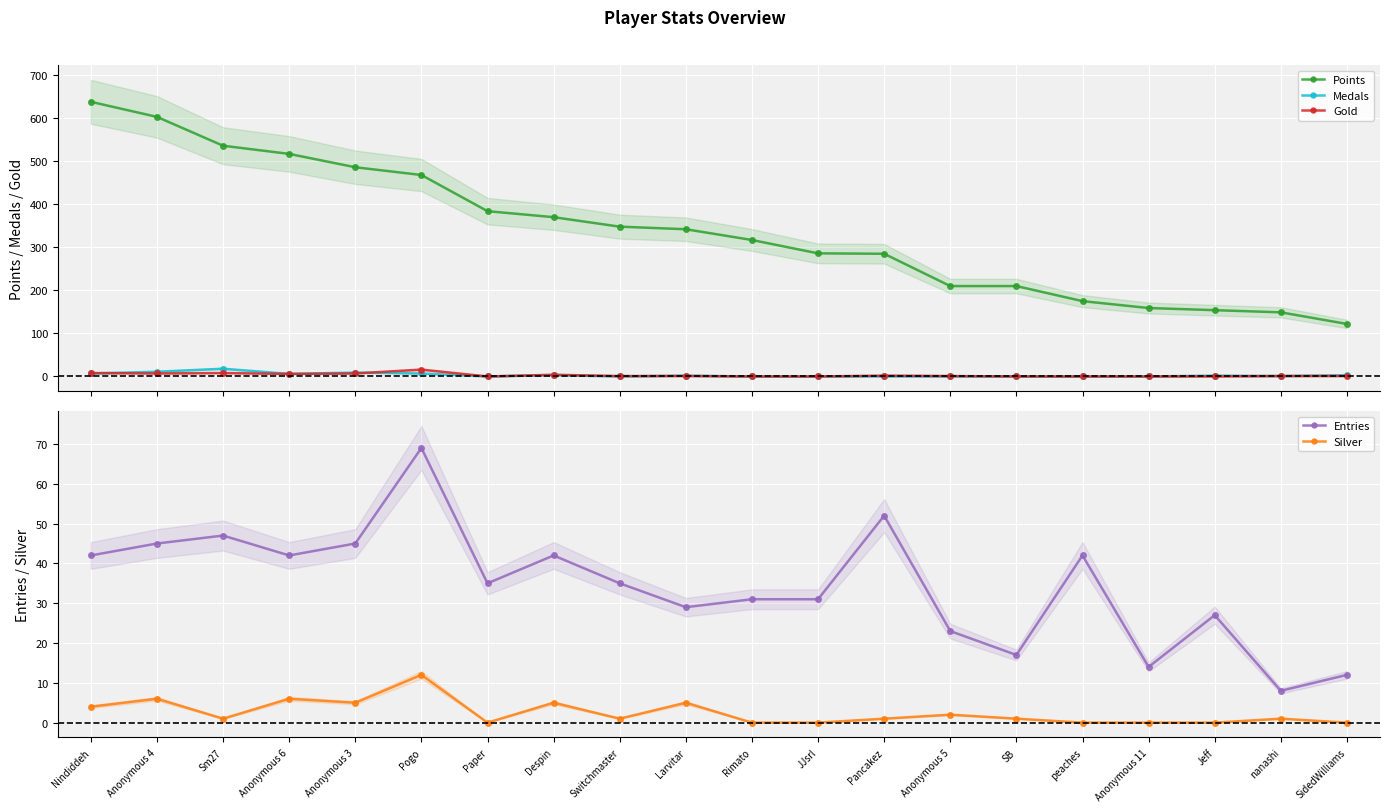

What is the label of the 9th point from the right?

JJsrl